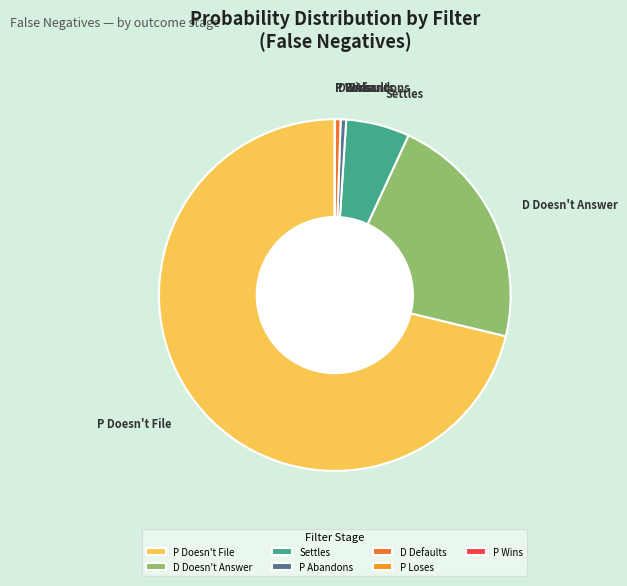

Which category has the biggest portion of the pie?

P Doesn't File